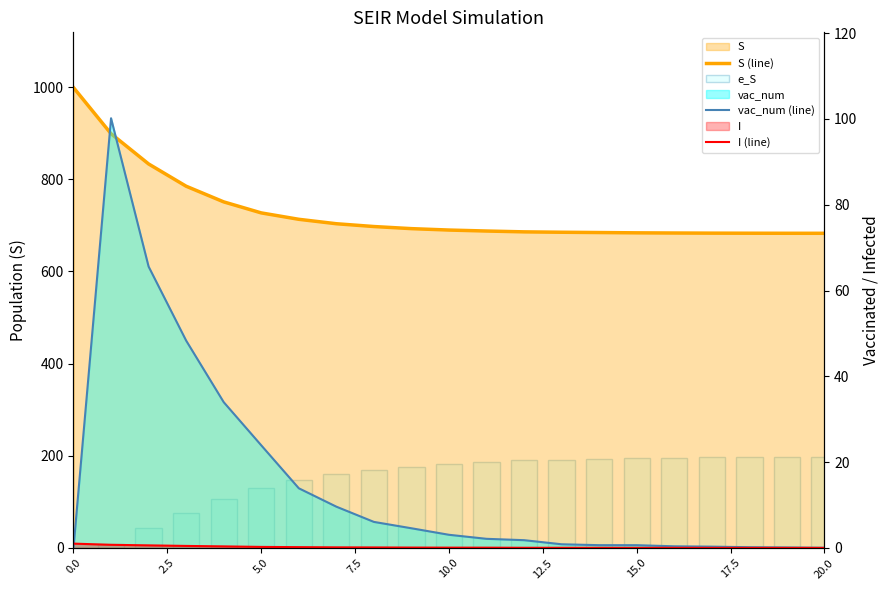

What is the total value across all series at 5.0?

881.3